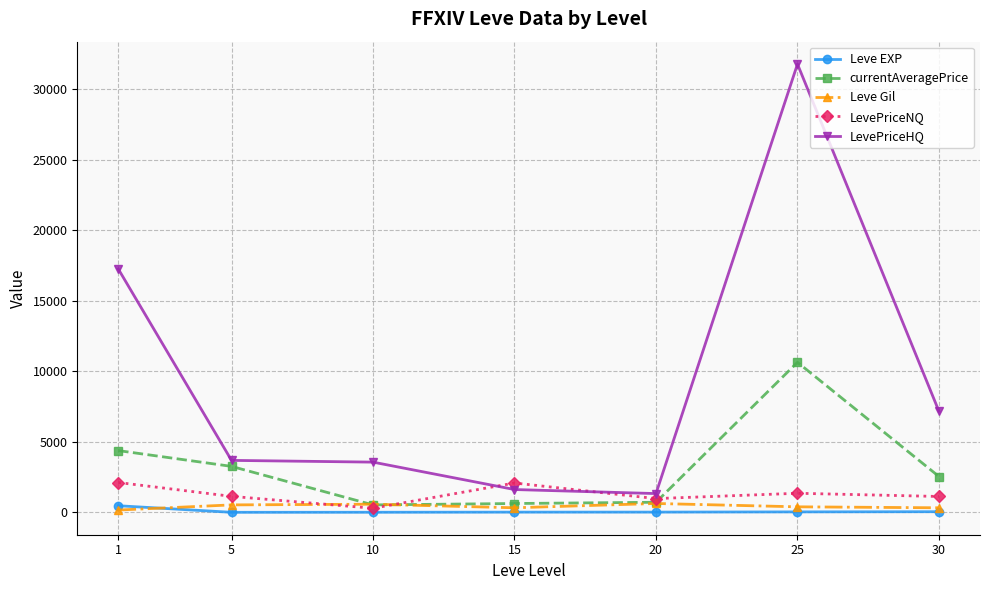

At which category does the chart reach its peak across all series?

25